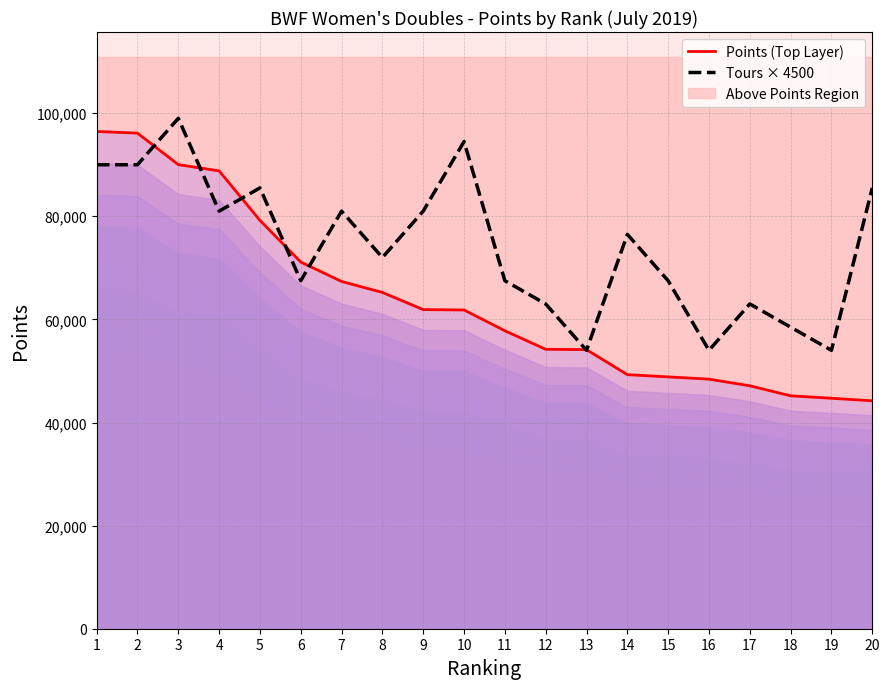

Reading left to right, extract all data points from this chart.

Points (Top Layer): 1=96452.1	2=96132.6	3=90022.3	4=88809.5	5=79215.2	6=71130.0	7=67359.2	8=65230.0	9=61900.0	10=61826.9	11=57800.0	12=54200.0	13=54135.4	14=49284.1	15=48850.0	16=48412.7	17=47123.8	18=45176.8	19=44706.1	20=44212.0
Tours × 4500: 1=90000.0	2=90000.0	3=99000.0	4=81000.0	5=85500.0	6=67500.0	7=81000.0	8=72000.0	9=81000.0	10=94500.0	11=67500.0	12=63000.0	13=54000.0	14=76500.0	15=67500.0	16=54000.0	17=63000.0	18=58500.0	19=54000.0	20=85500.0